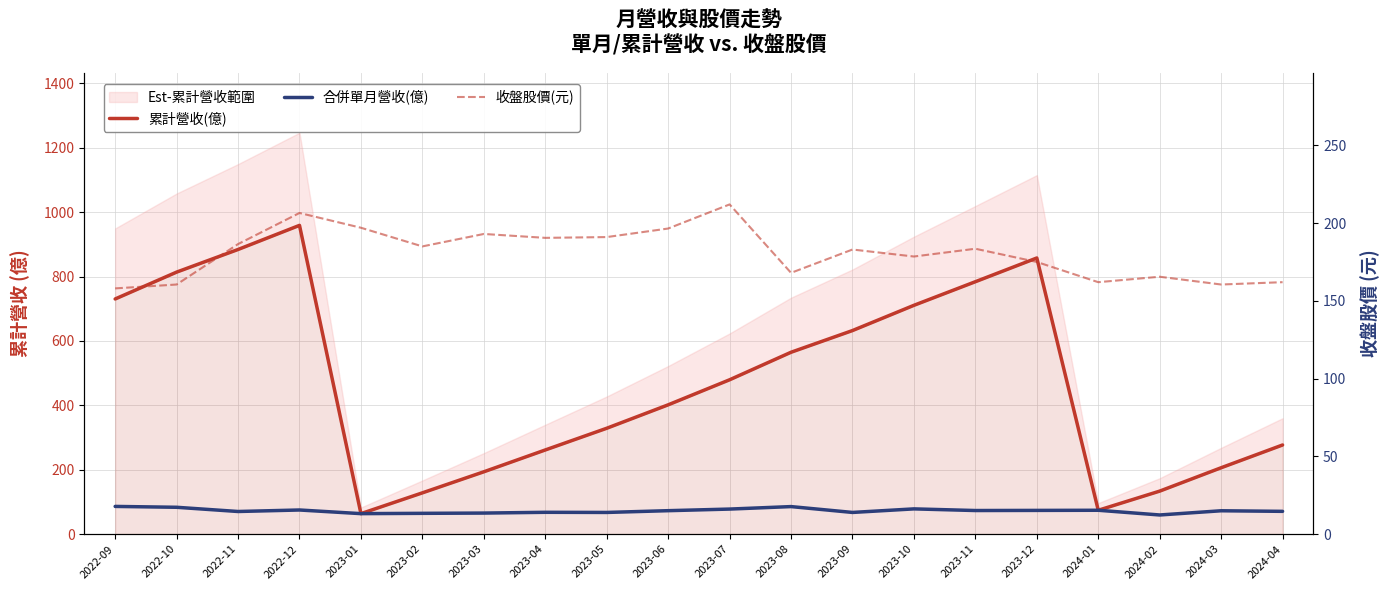

Which series has the largest range (max minus min)?

累計營收(億)